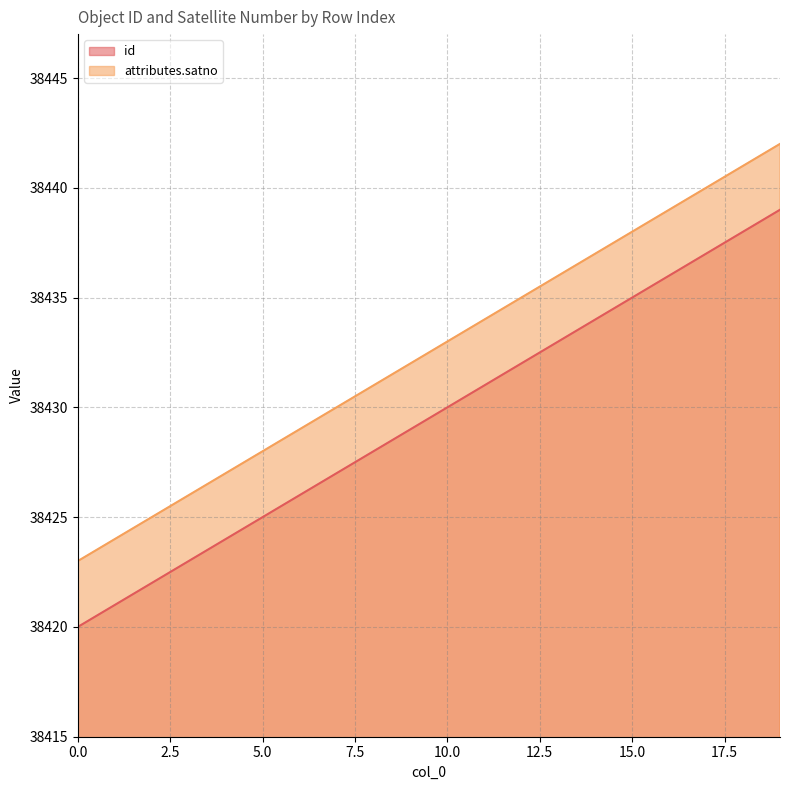

What is the approximate value of attributes.satno at 1, to the nearest 5?

38425